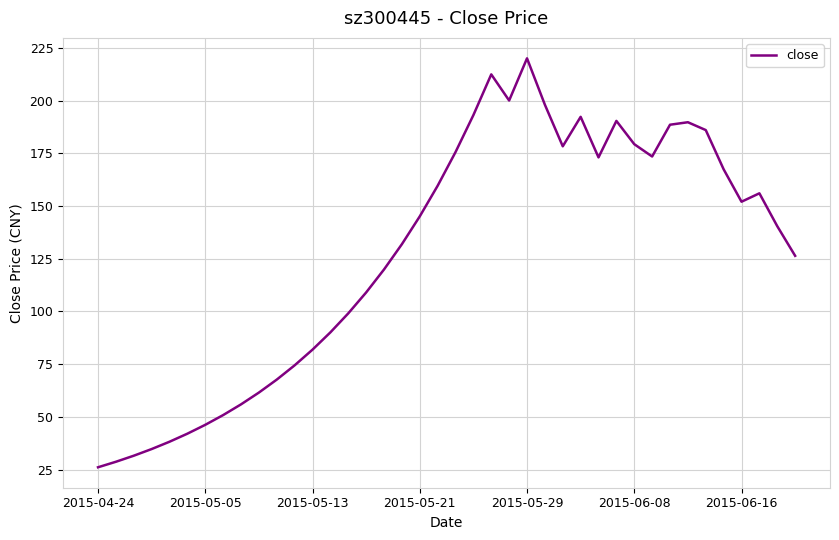

What is the greatest value displayed?

220.0